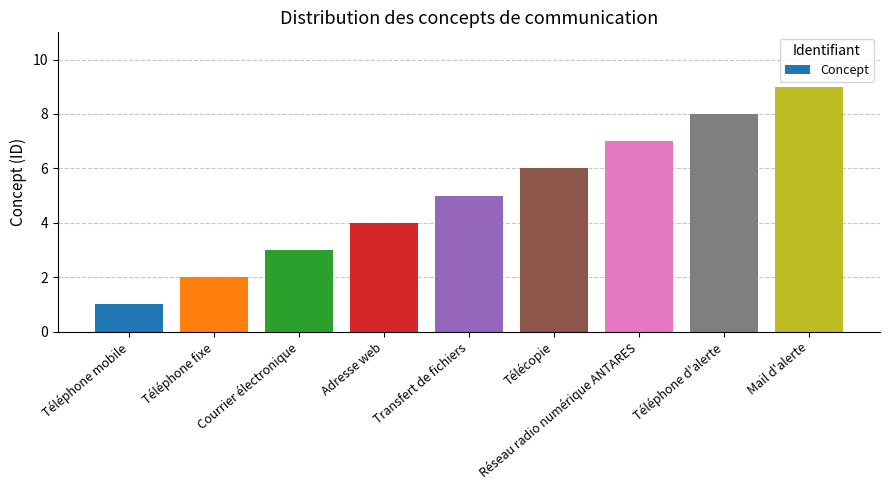

At which label is the value closest to 5?

Transfert de fichiers